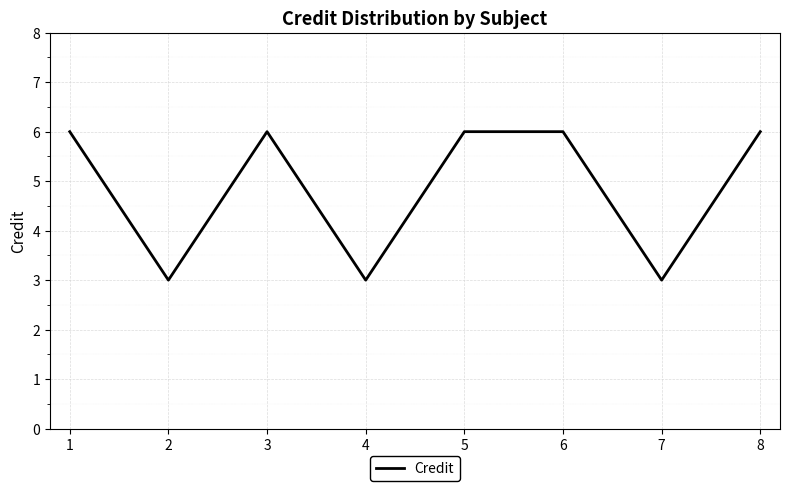

Where is the first local minimum?

2